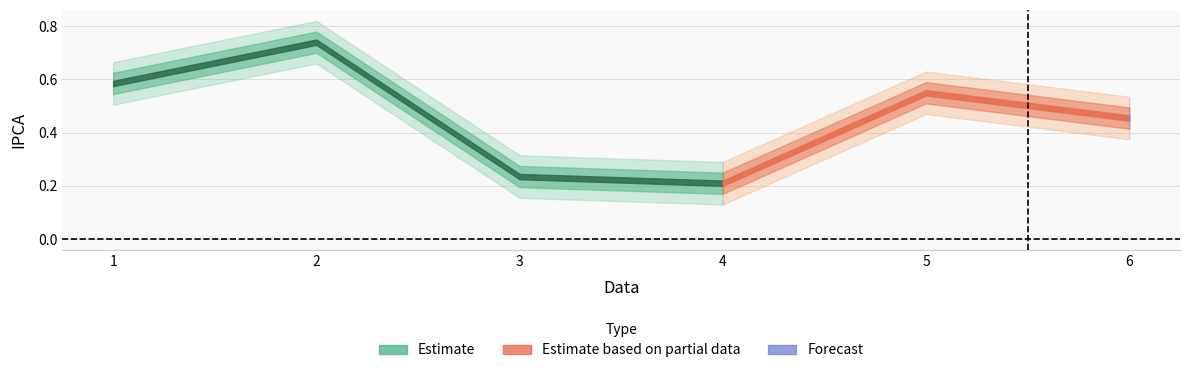

Count the values in the range 0 to 1.

6